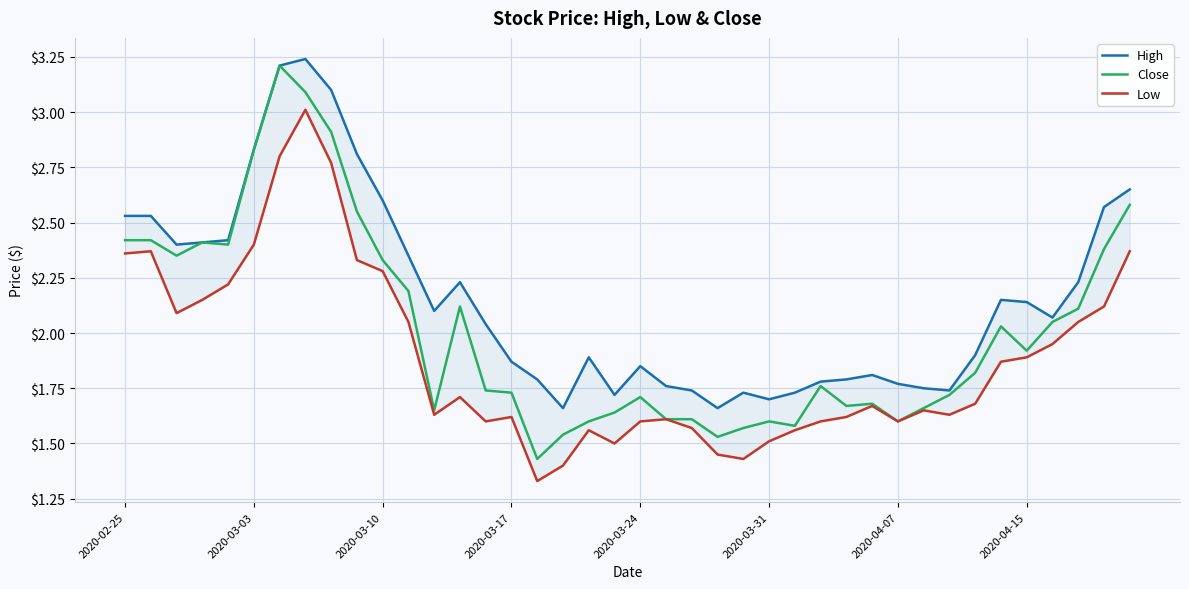

What is the approximate value of High at 29?

1.8